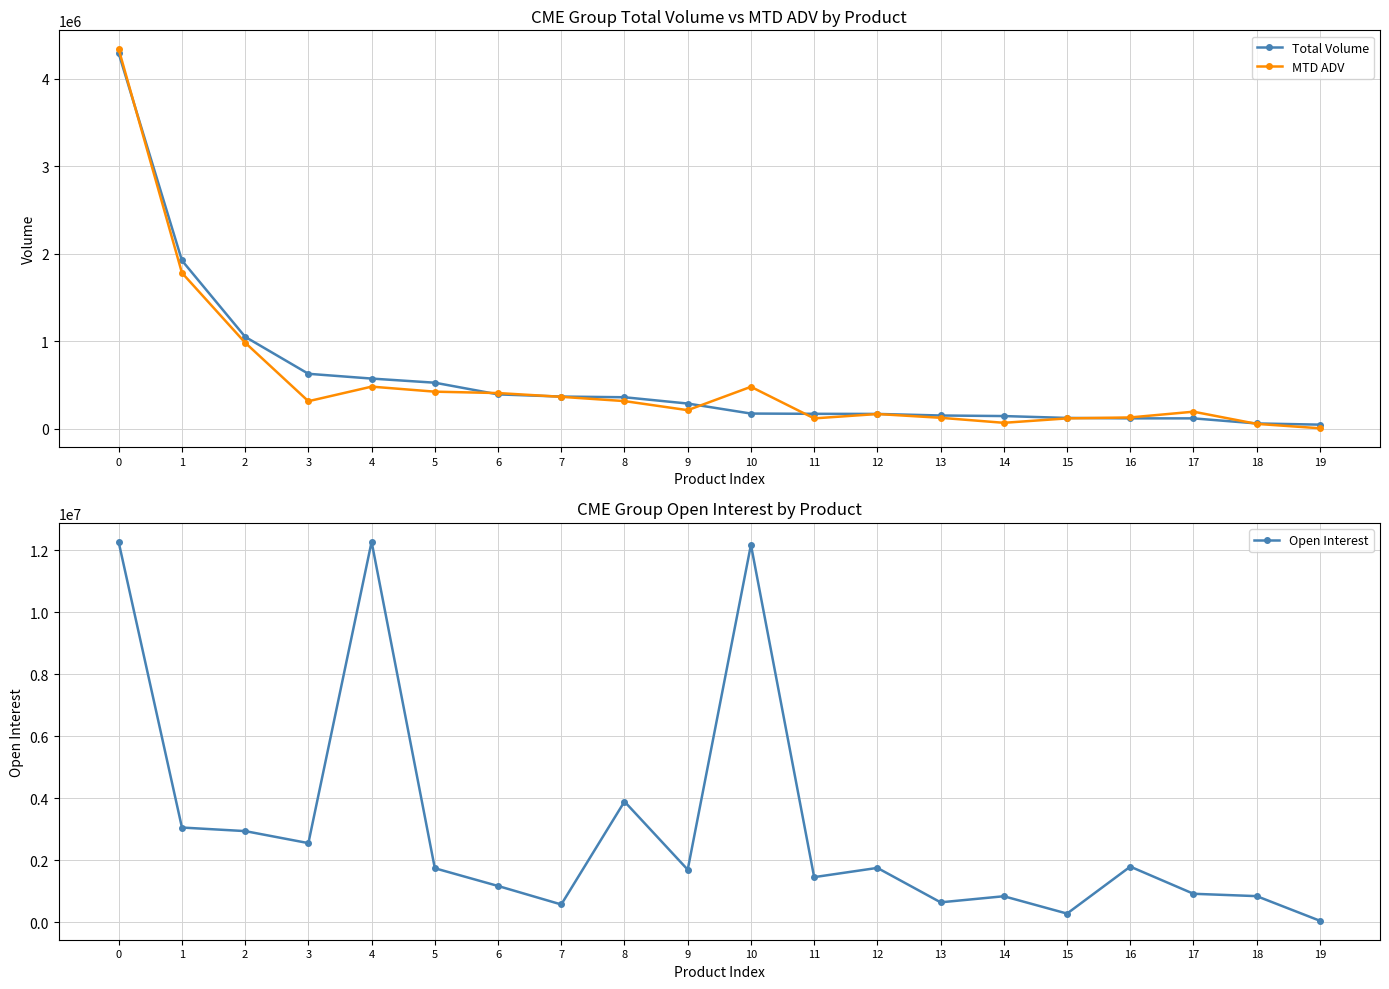

What are all the series names shown in the legend?

Total Volume, MTD ADV, Open Interest